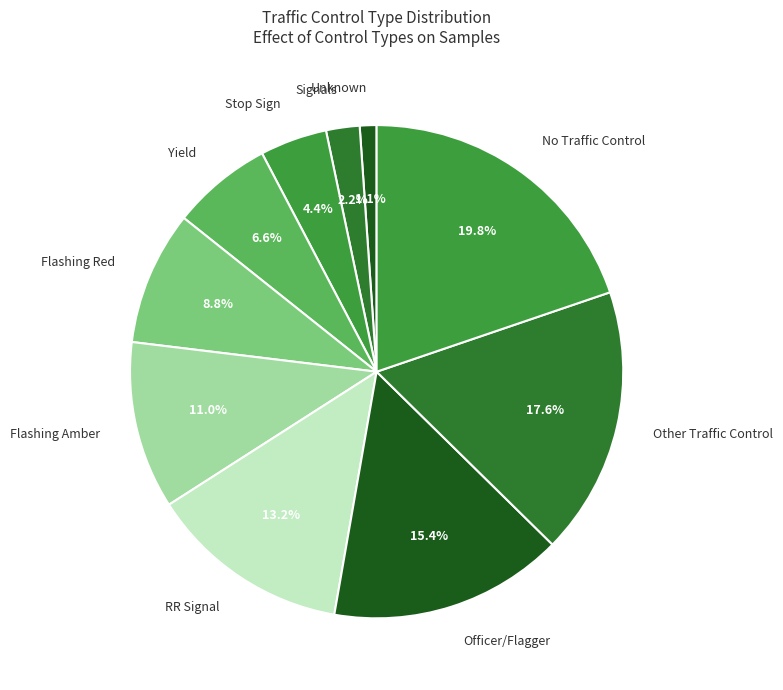

What is the smallest slice in the pie chart?

Unknown